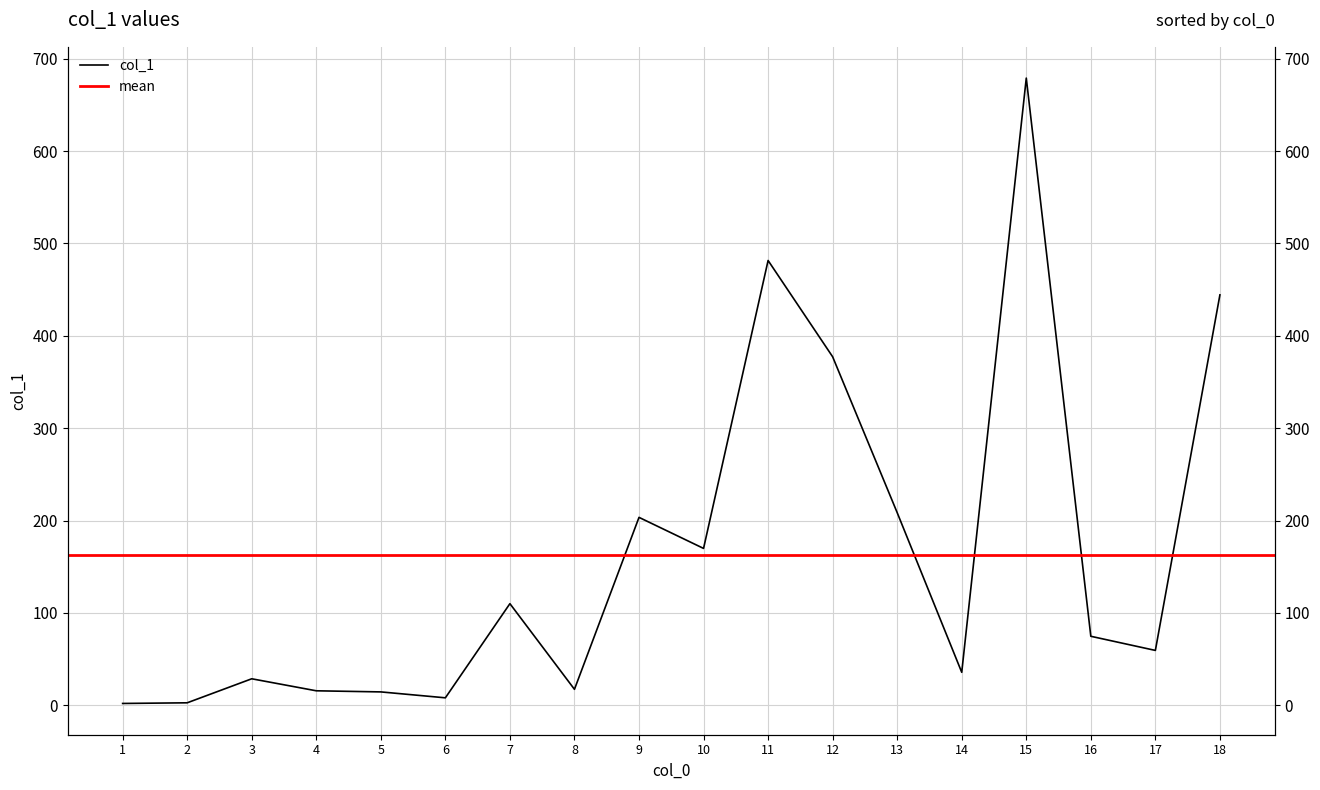

Rank the categories by value from lowest to highest.

1, 2, 6, 5, 4, 8, 3, 14, 17, 16, 7, 10, 9, 13, 12, 18, 11, 15